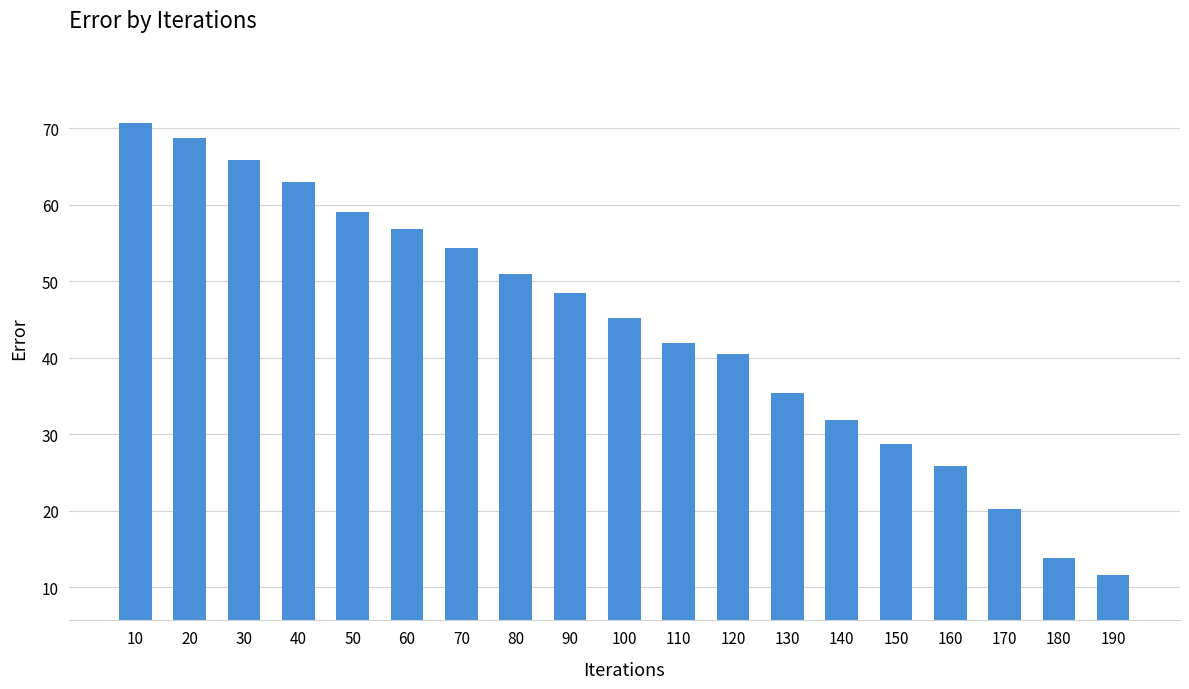

The chart shows a value of 9.2 at 150. True or false?

False